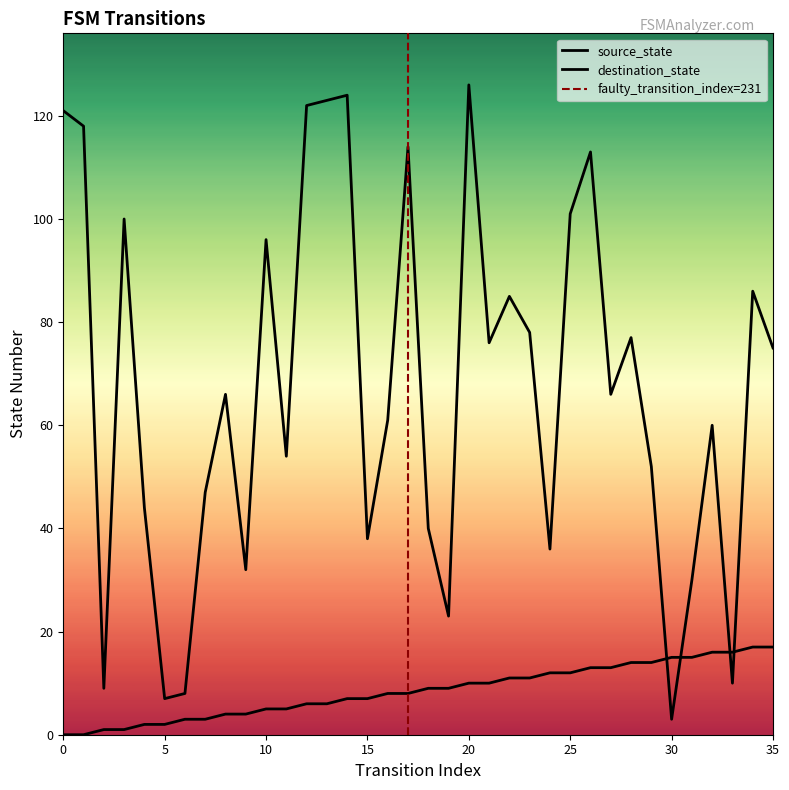

At which category does the chart reach its peak across all series?

20